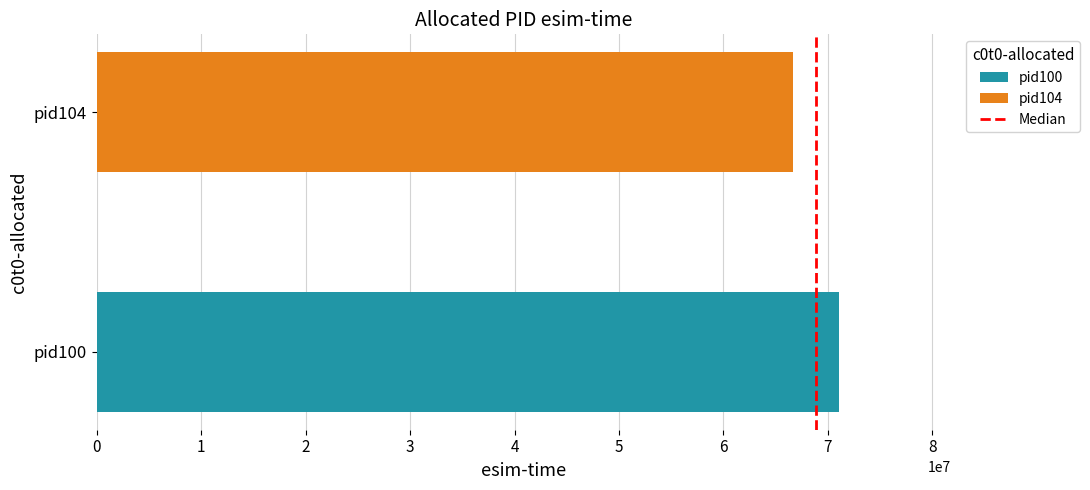

Is it true that the value at 1 is 2?

False